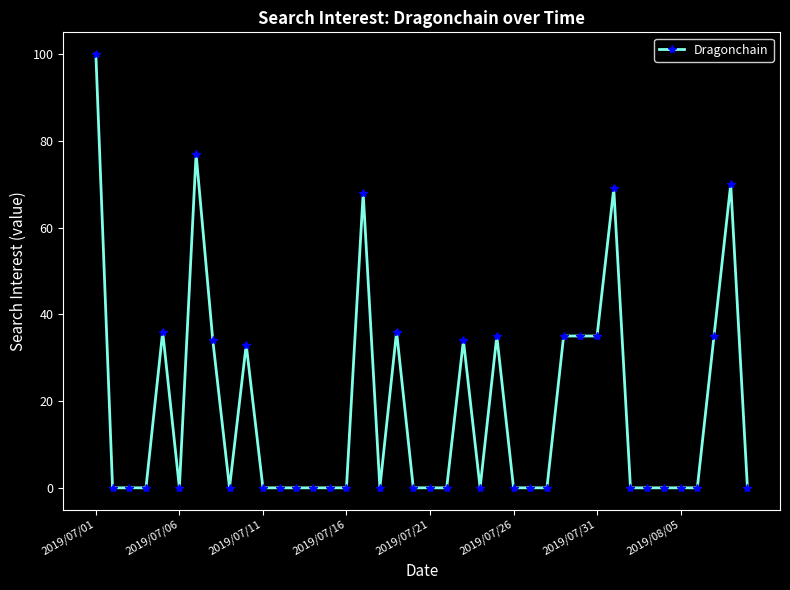

True or false: the data has more than 1 interior local peaks.

True